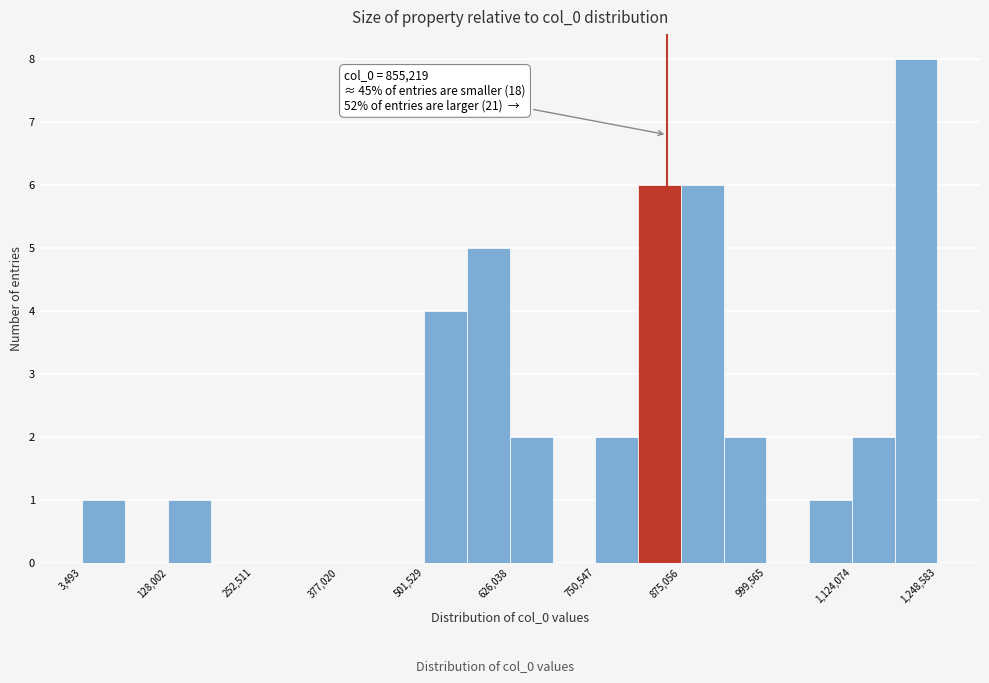

Around what value on the x-axis is the tallest bar? Give the approximate position of its centre, as read against the axis.

1220000